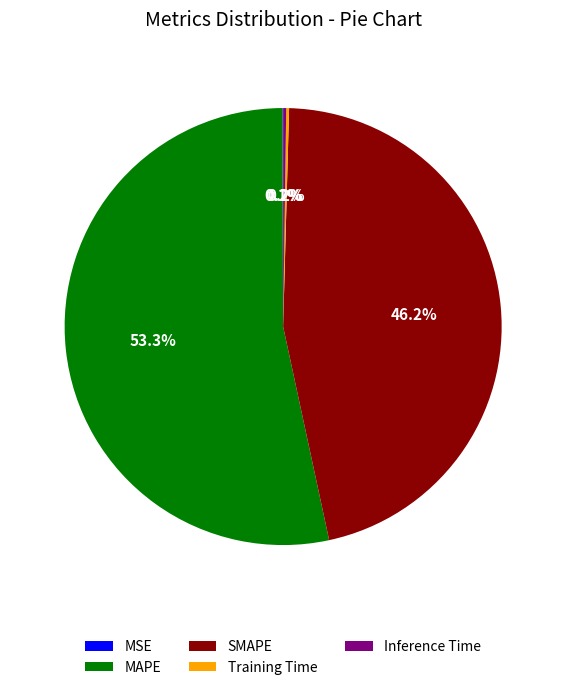

Which slice represents more than half of the pie?

MAPE